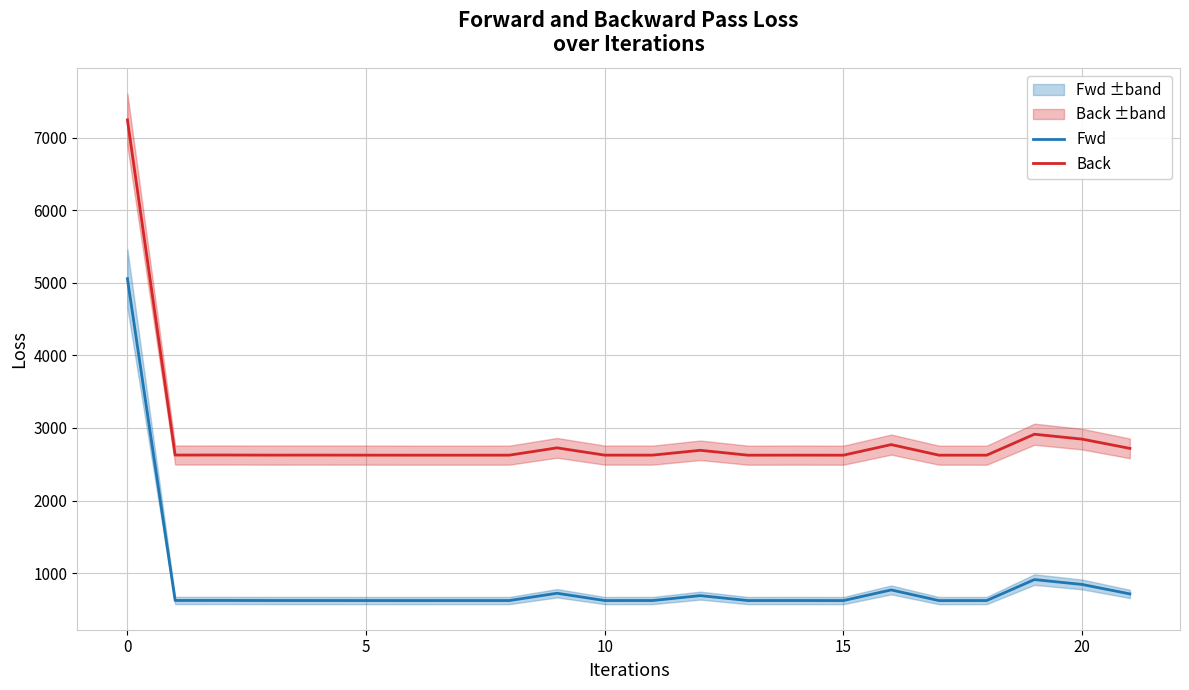

Which series has the largest total across all categories?

Back